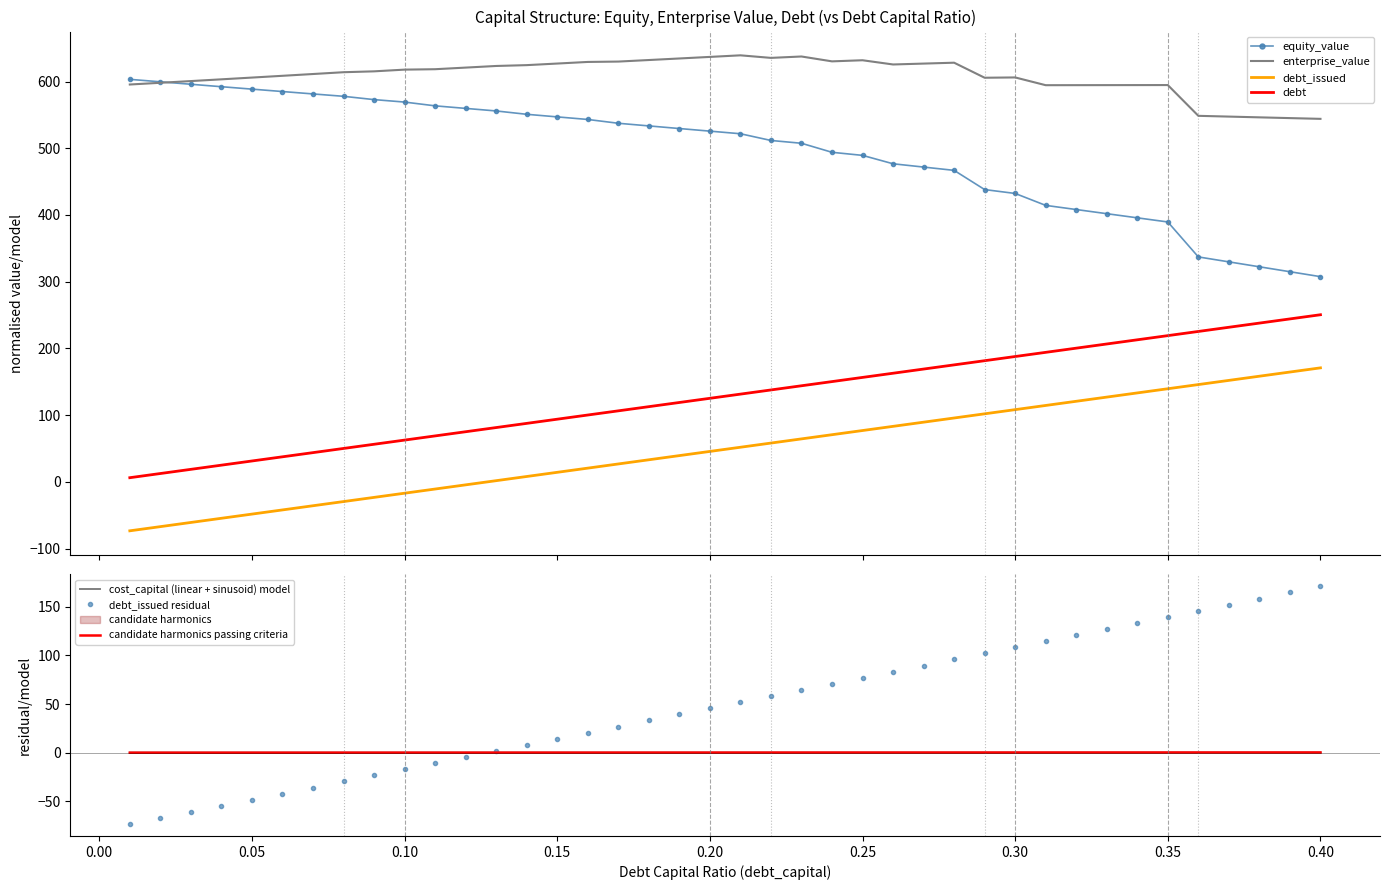

How many data points in enterprise_value are above 615?

20